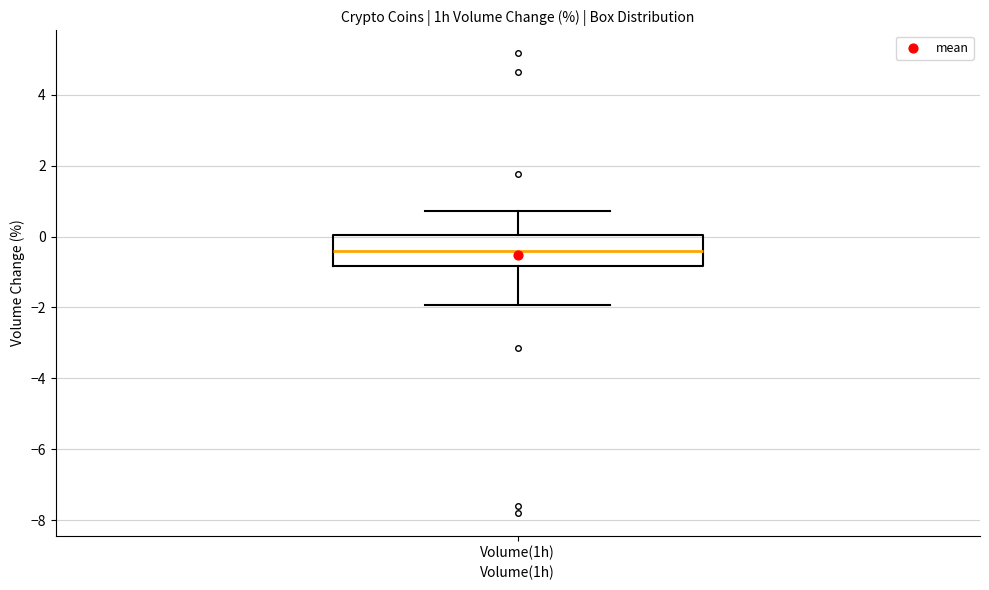

Where does the lower whisker of the box for Volume(1h) end on the y-axis? The values are not printed on the chart, so give them approximately, as read against the axis.

-2.0